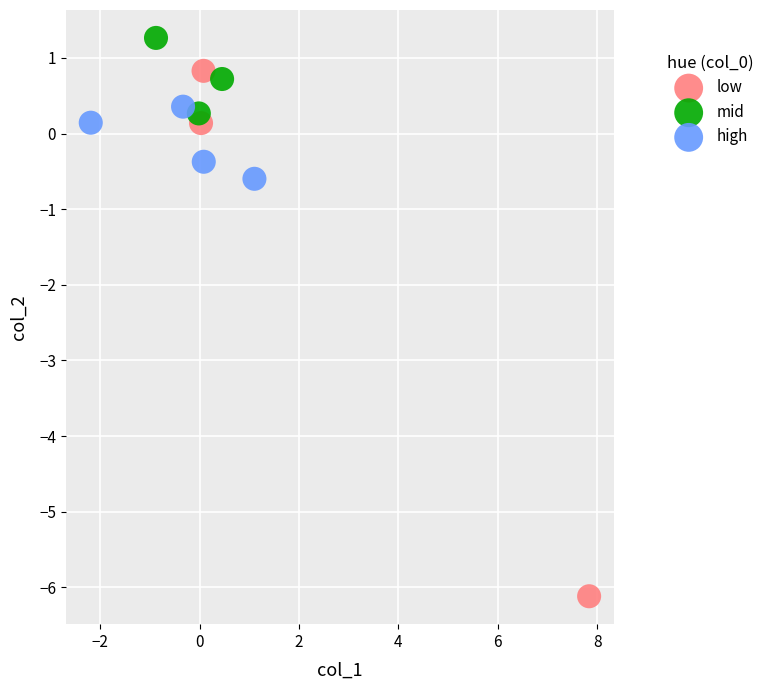

Which series contains the highest Y value?

mid